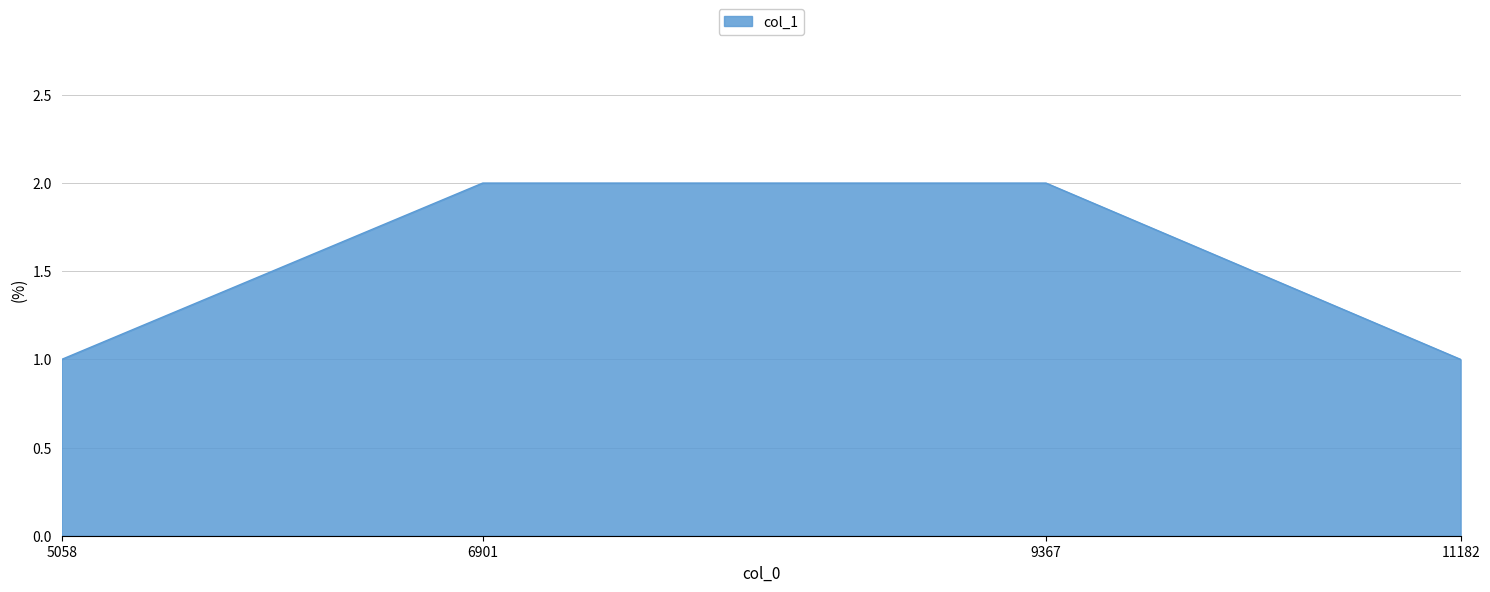

Is it true that the value at 5058 is 1?

True